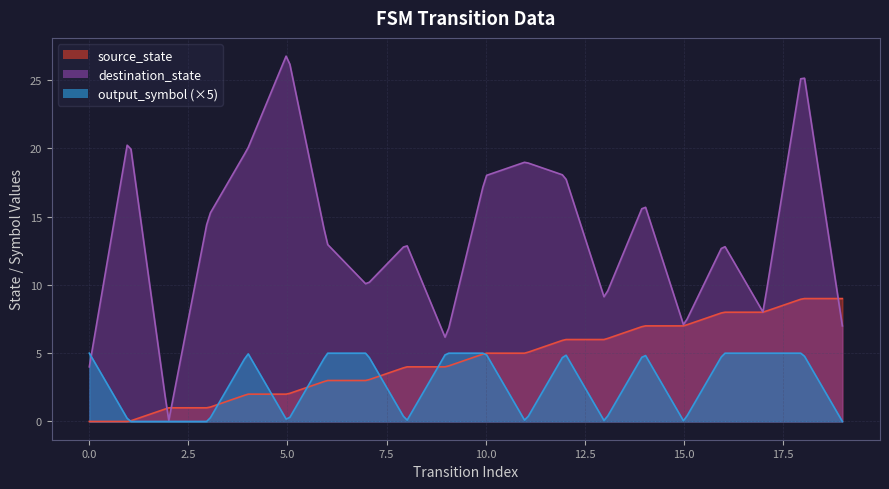

True or false: destination_state and output_symbol cross at least once.

False